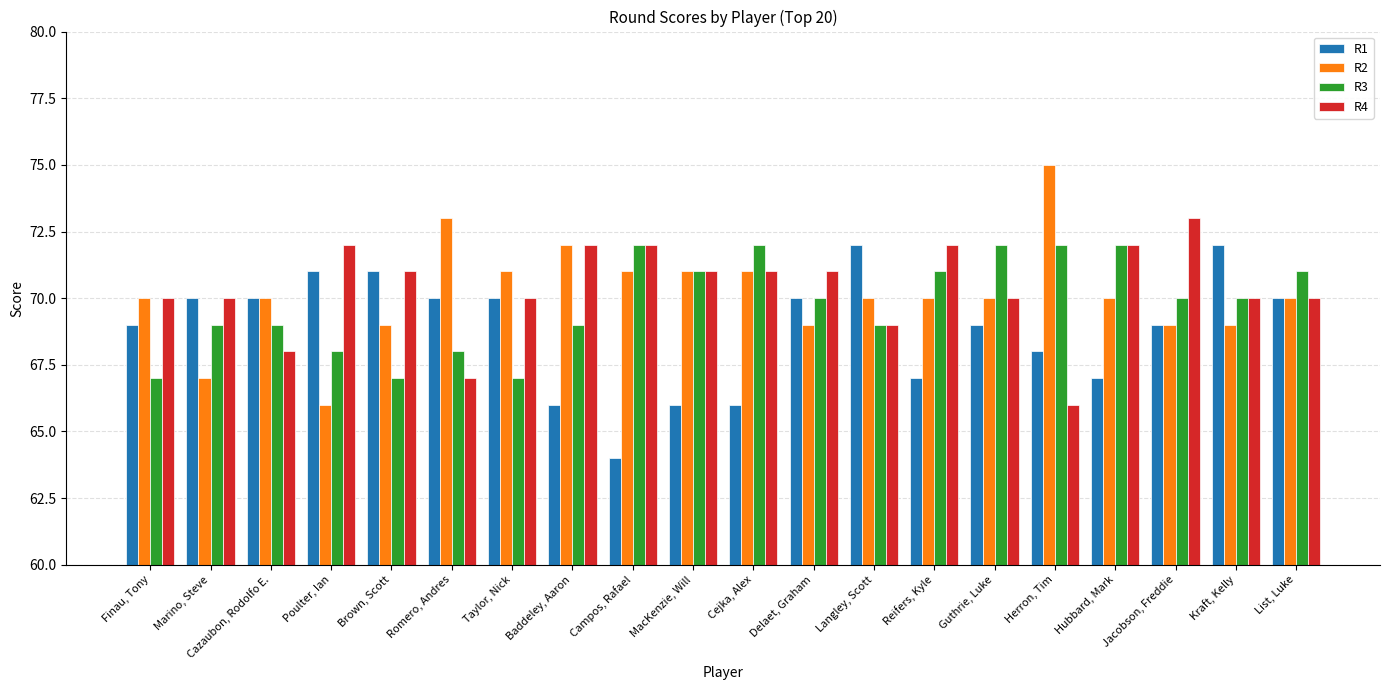

What is the total value across all series at Taylor, Nick?

278